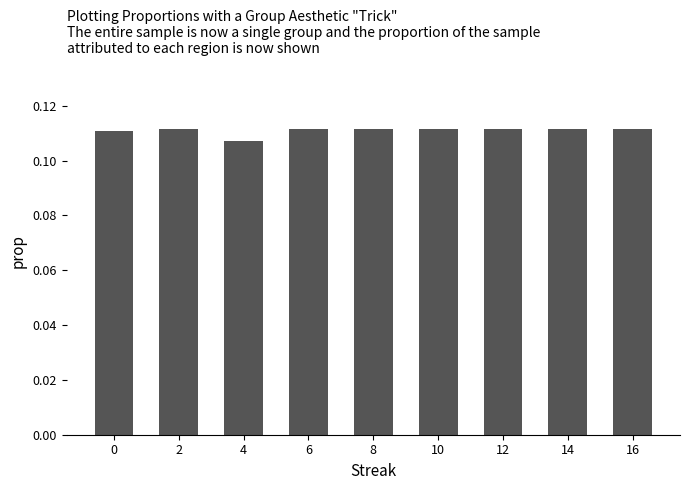

What is the sum of all values?

1.0